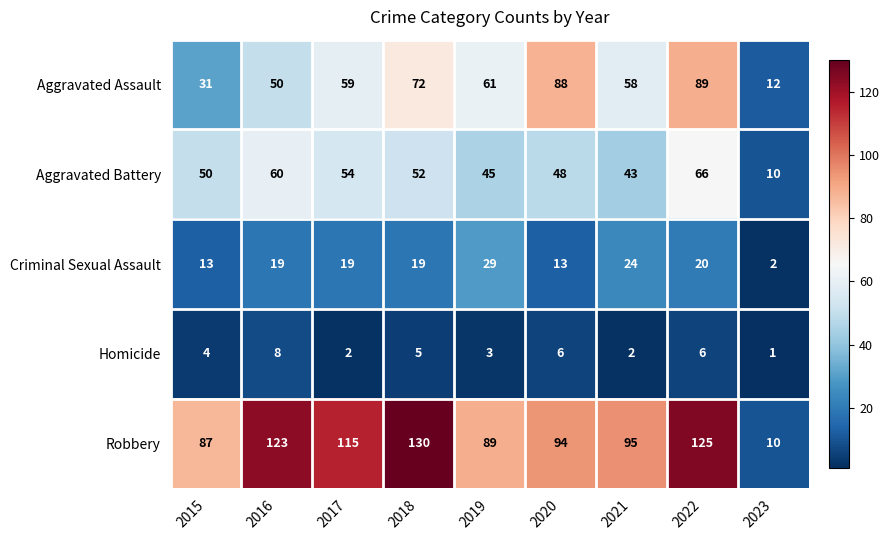

True or false: Robbery has a value of 89 at 2019.

True